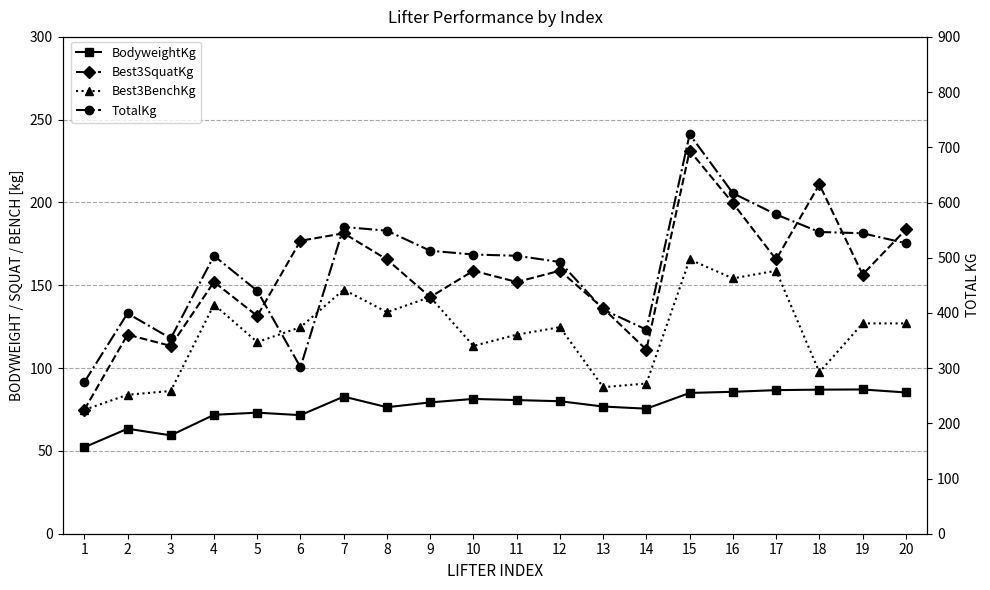

List the series in order of their peak value, lowest first.

BodyweightKg, Best3BenchKg, Best3SquatKg, TotalKg